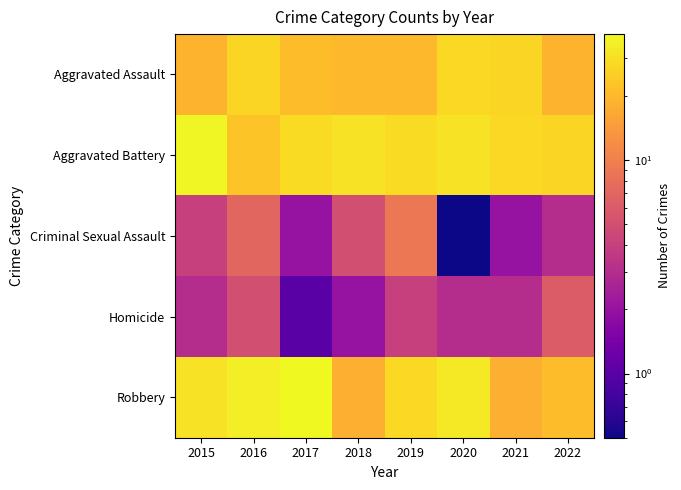

At how many categories does at least one series exceed 3?

8